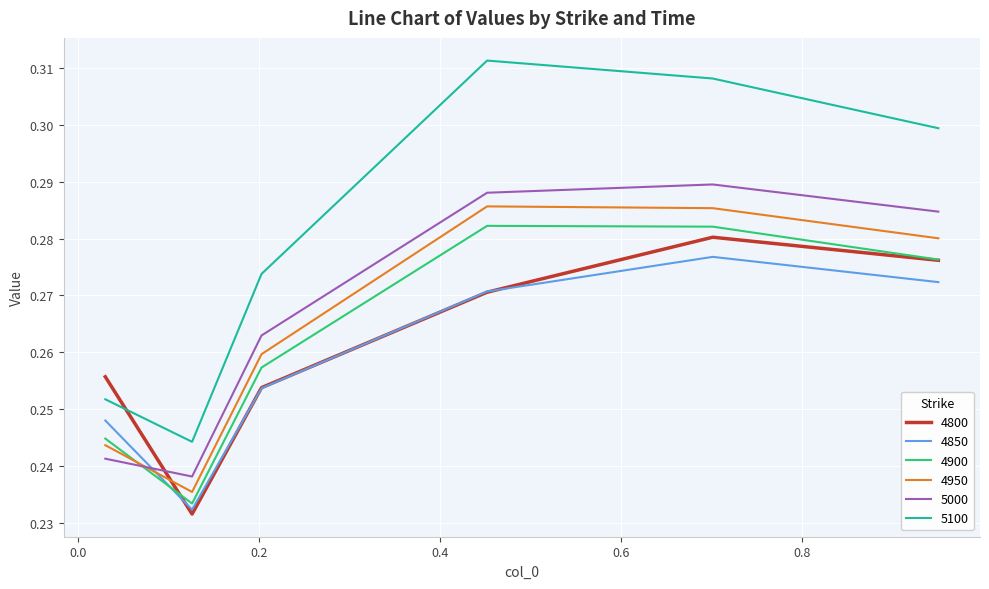

What is the difference between the second highest and second lowest values in the 5100 series?

0.1